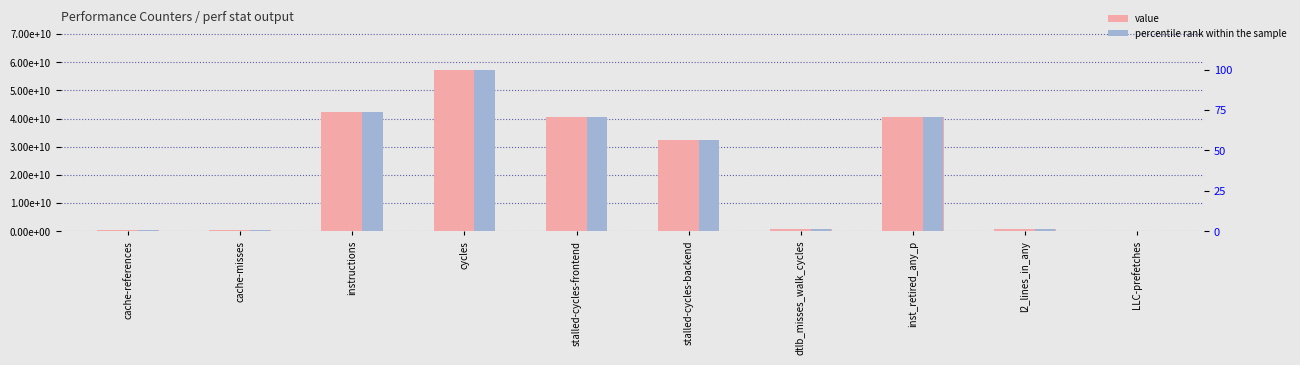

At which category does the chart reach its peak across all series?

cycles